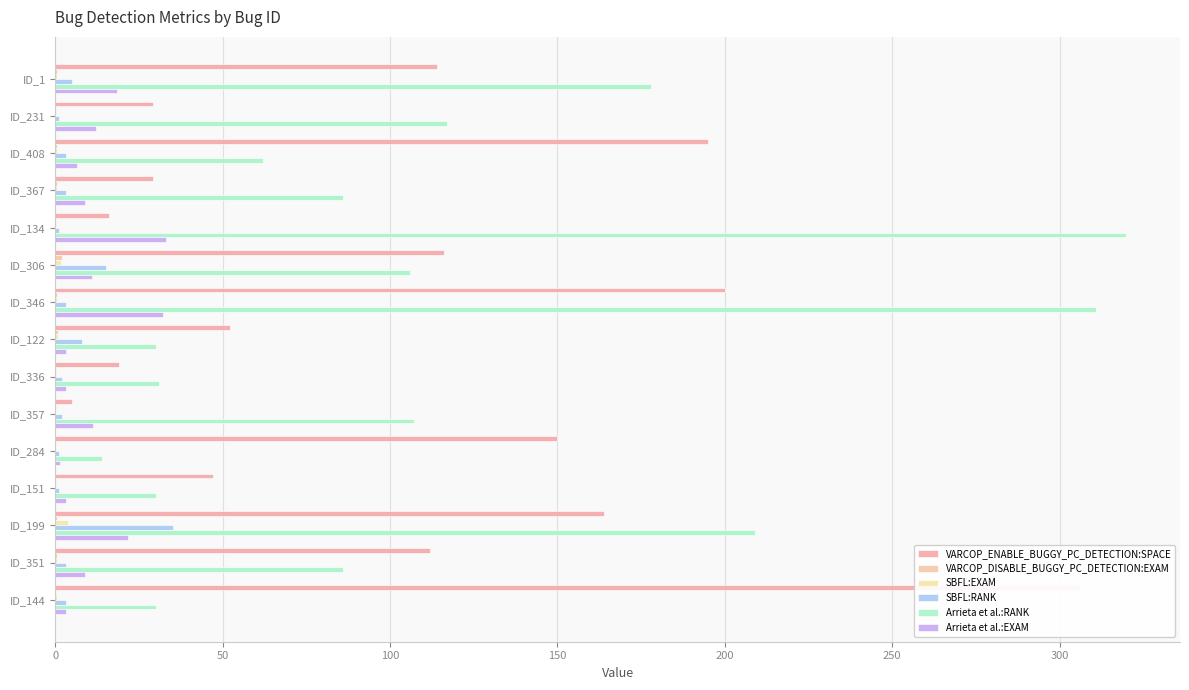

Which series changed the most between ID_231 and ID_346?

Arrieta et al.:RANK